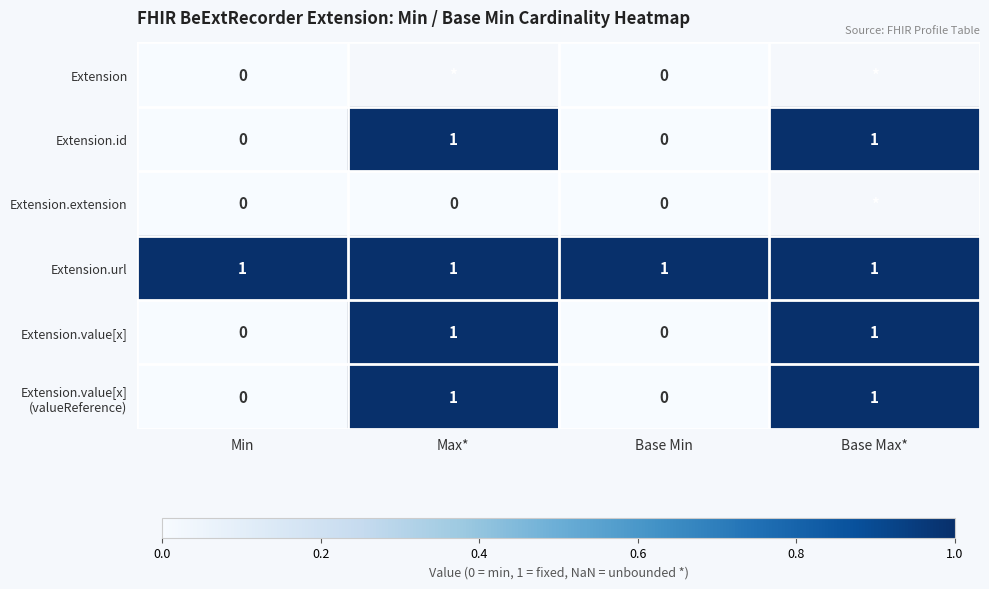

Count the Extension.id values in the range 0 to 1.

4